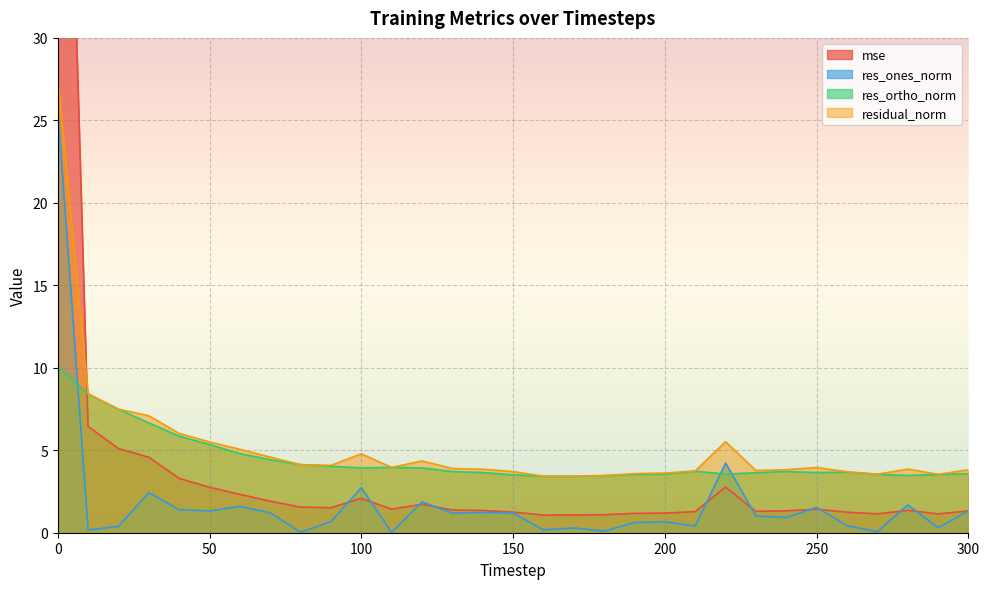

What is the maximum value for mse?

69.1